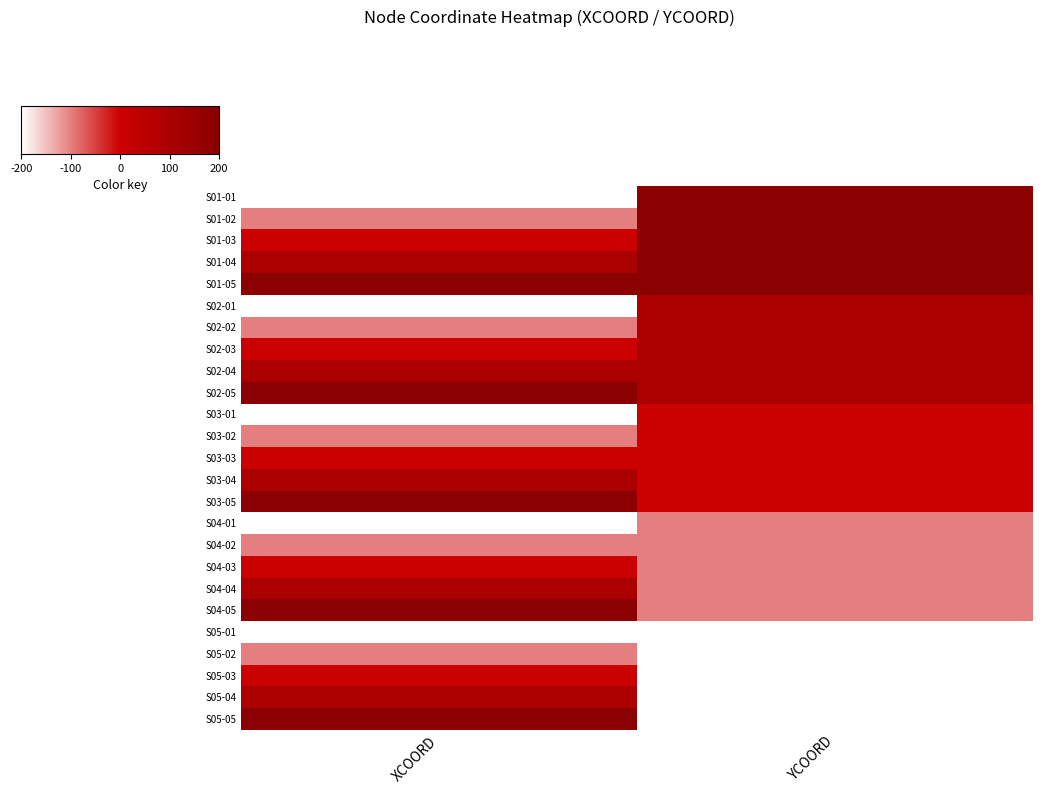

What is the smallest value displayed?

-200